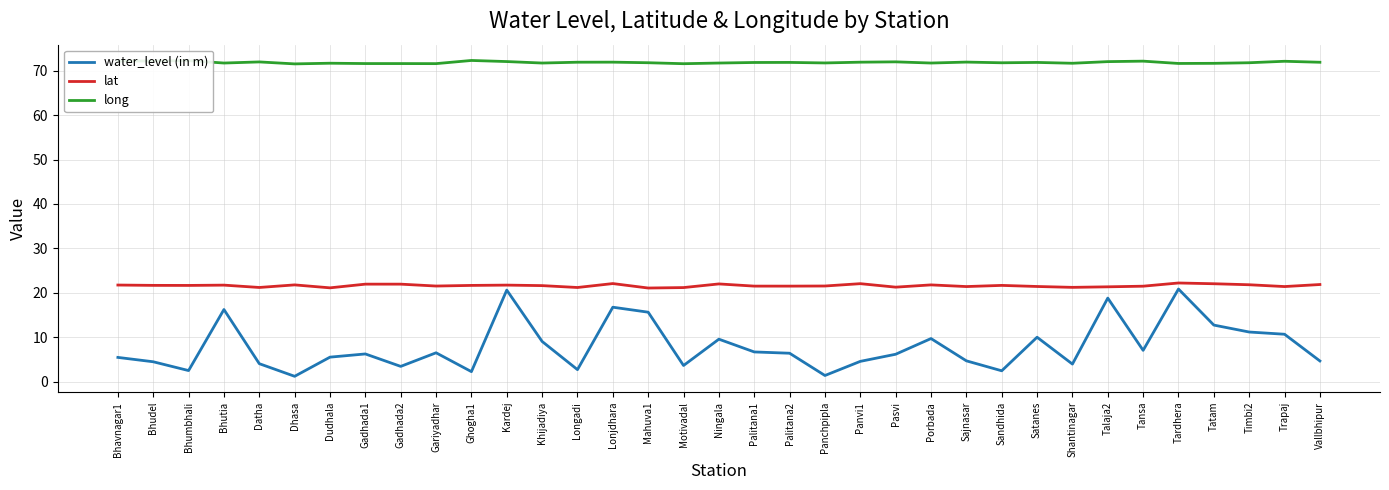

What is the total value across all series at Bhumbhali?

96.5